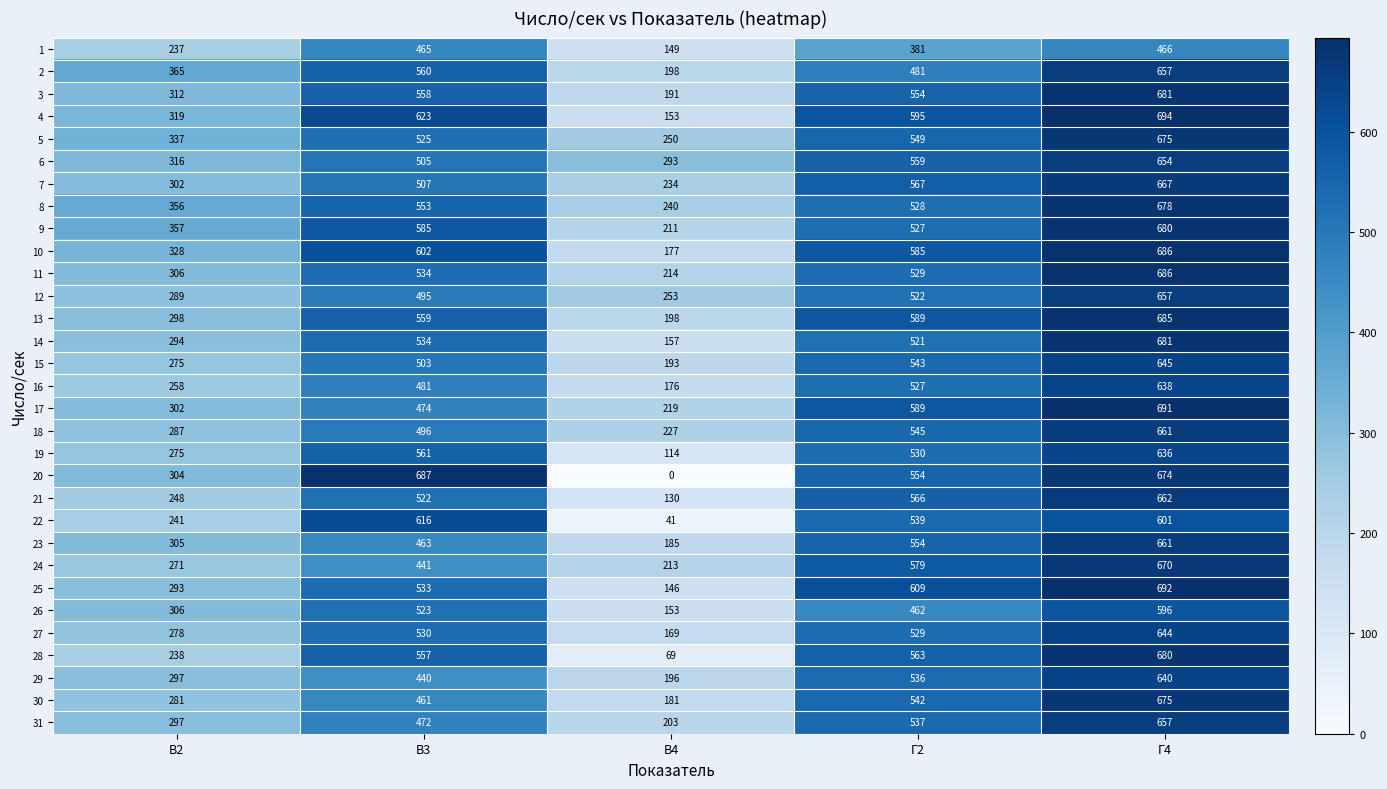

What is the difference between the 7 values at В4 and В2?

68